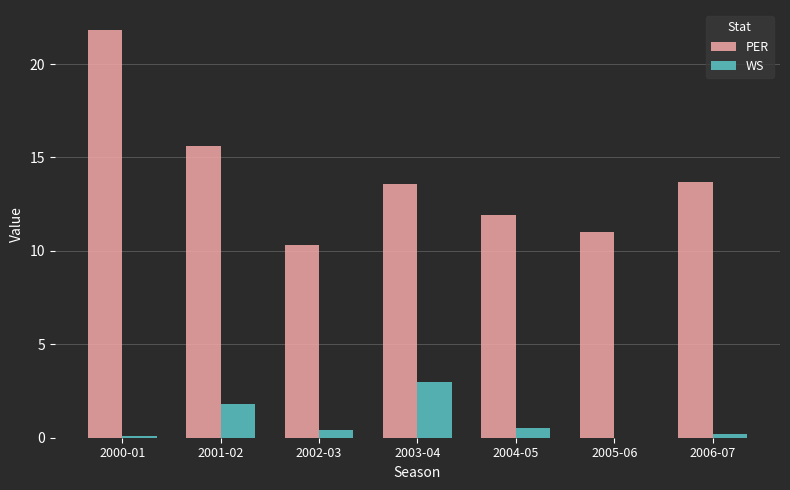

At which label does WS reach its peak?

2003-04